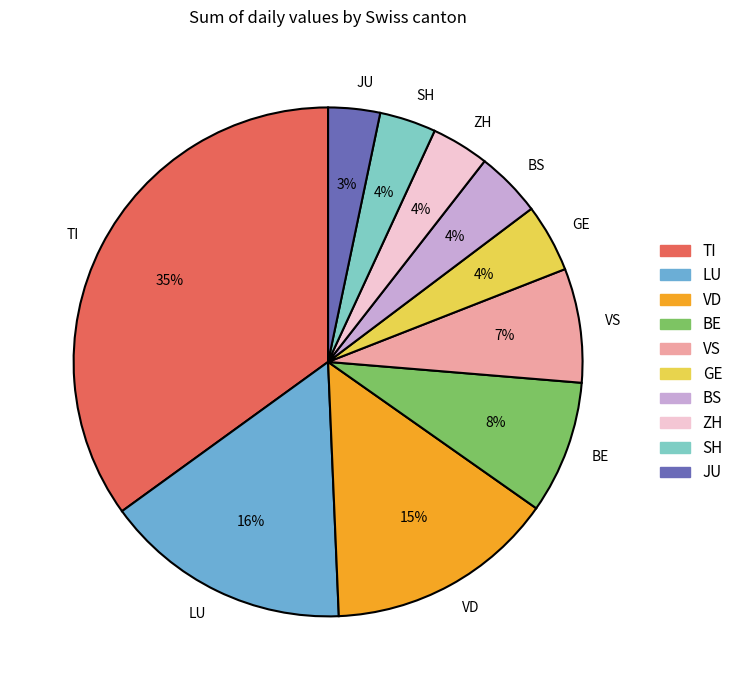

Which category has the biggest portion of the pie?

TI